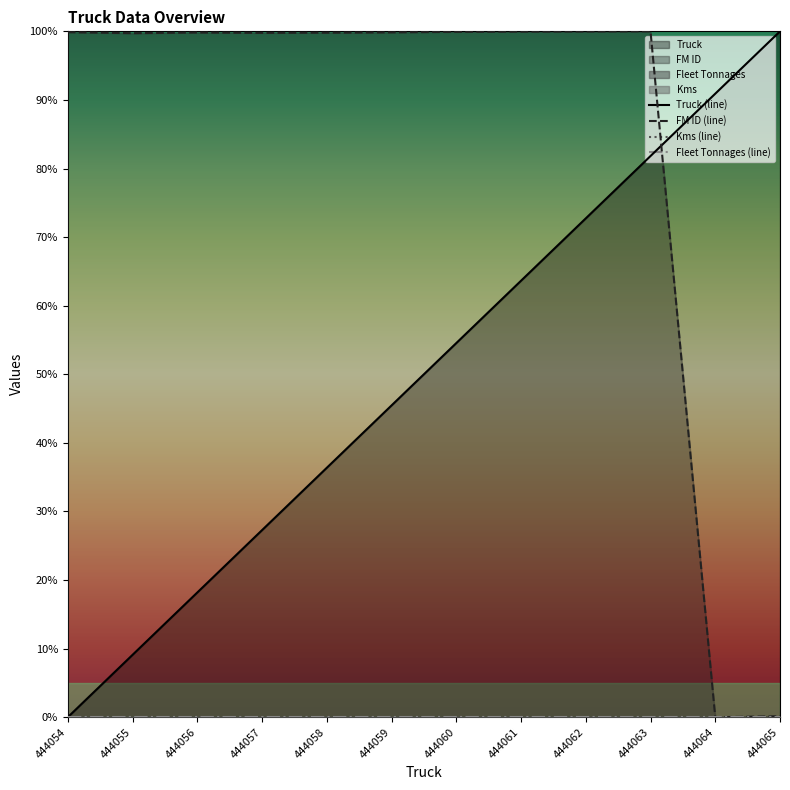

What is the difference between the second highest and minimum values in the FM ID (line) series?

100.0